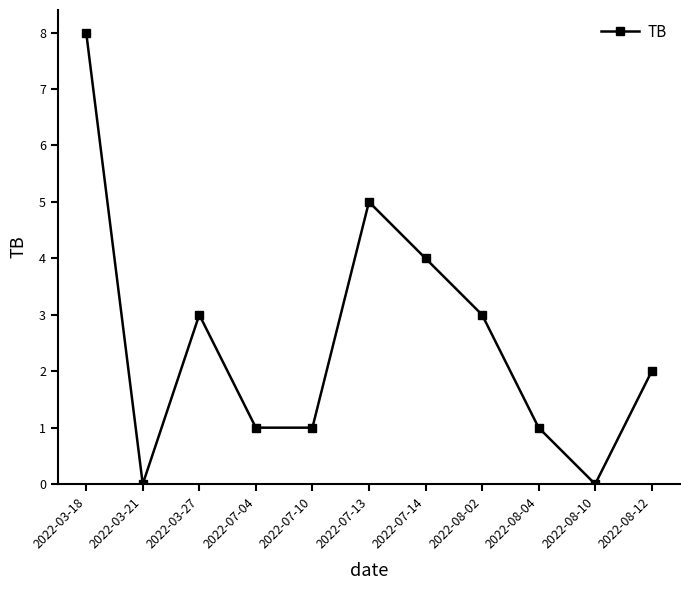

At which category does the chart reach its peak across all series?

2022-03-18